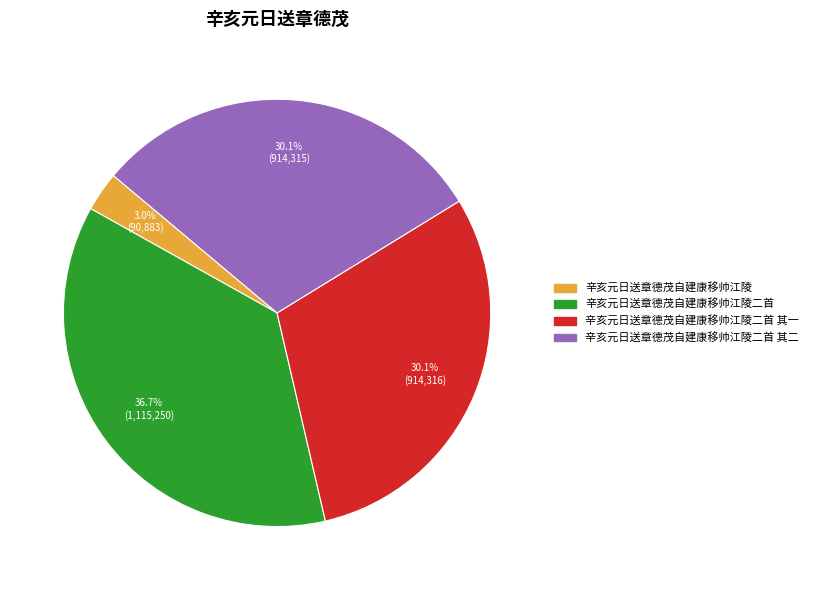

The 辛亥元日送章德茂自建康移帅江陵二首 slice represents 37% of the pie. True or false?

True